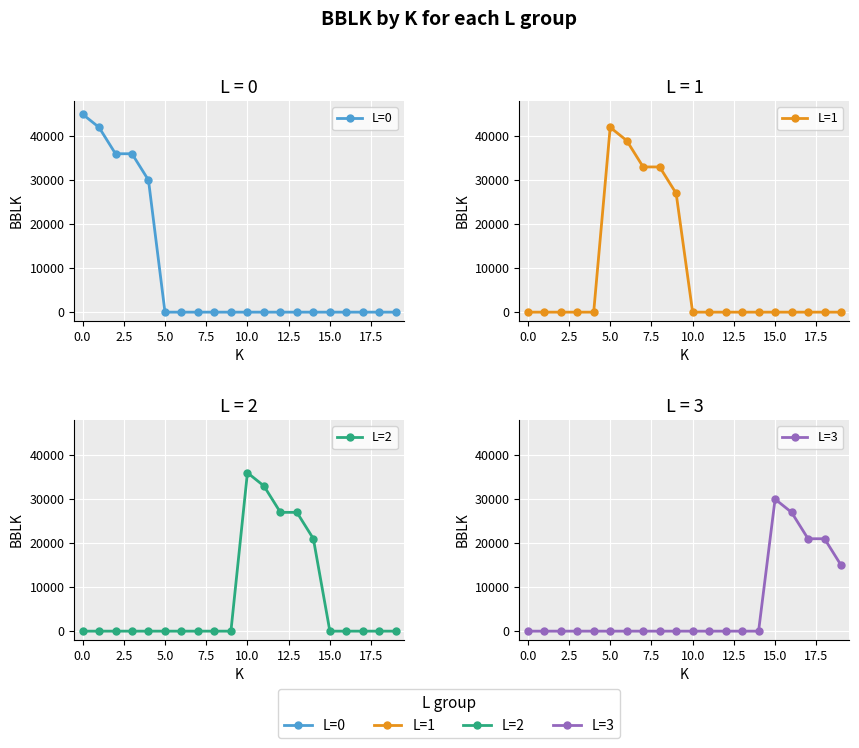

True or false: L=1 has more than 2 interior local peaks.

False